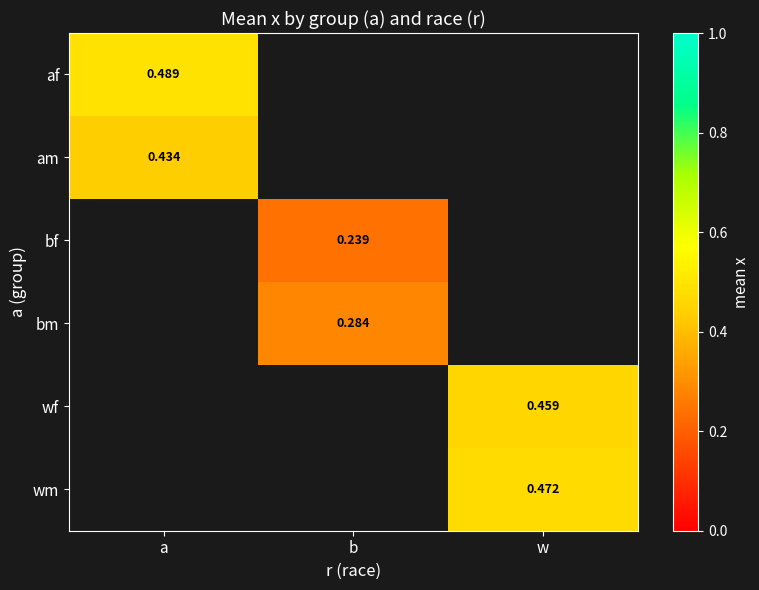

Which label corresponds to the smallest value in the chart?

b